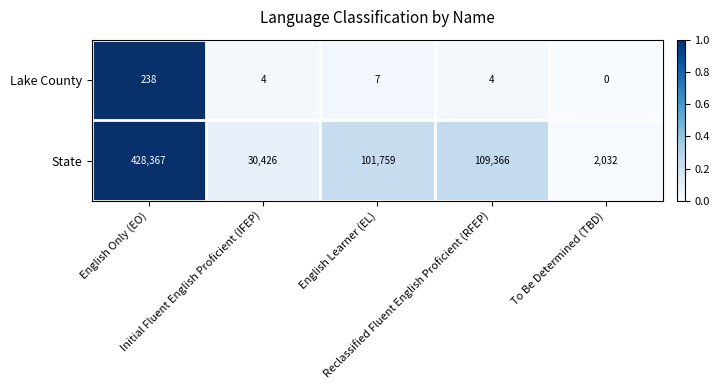

What is the greatest value displayed?

428367